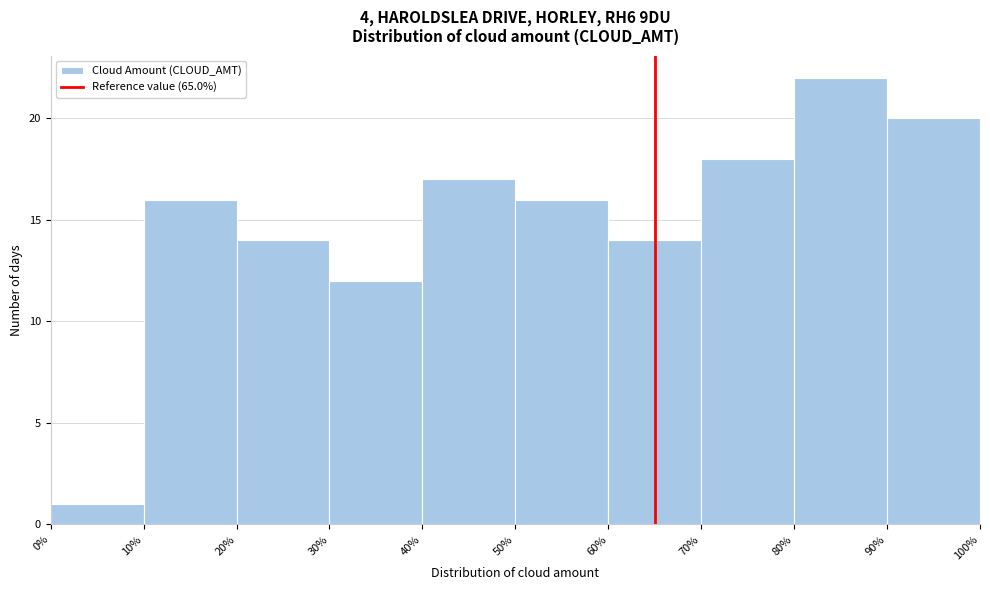

What is the height of the bar covering 40% to 50% on the x-axis? The values are not printed on the chart, so give them approximately, as read against the axis.

17